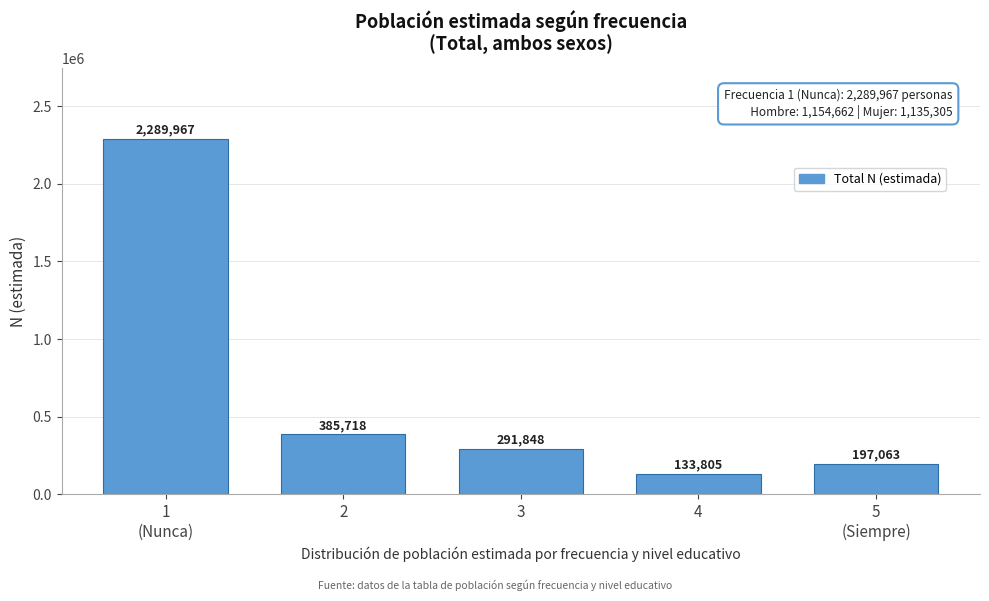

Reading left to right, transcribe all the data shown in this chart.

2289967	385718	291848	133805	197063